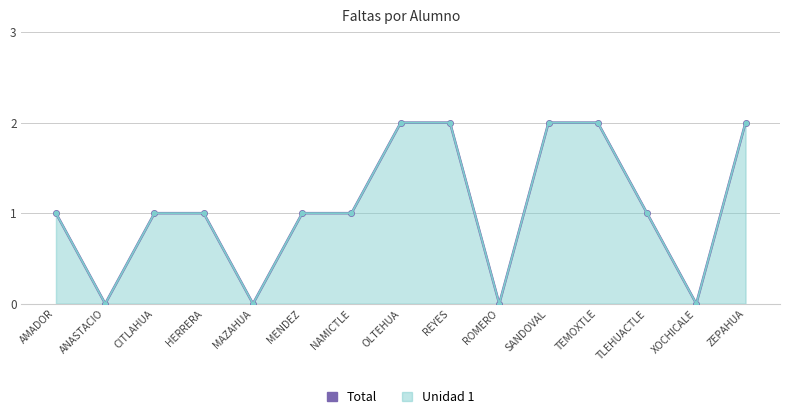

How many lines are shown in the chart?

1